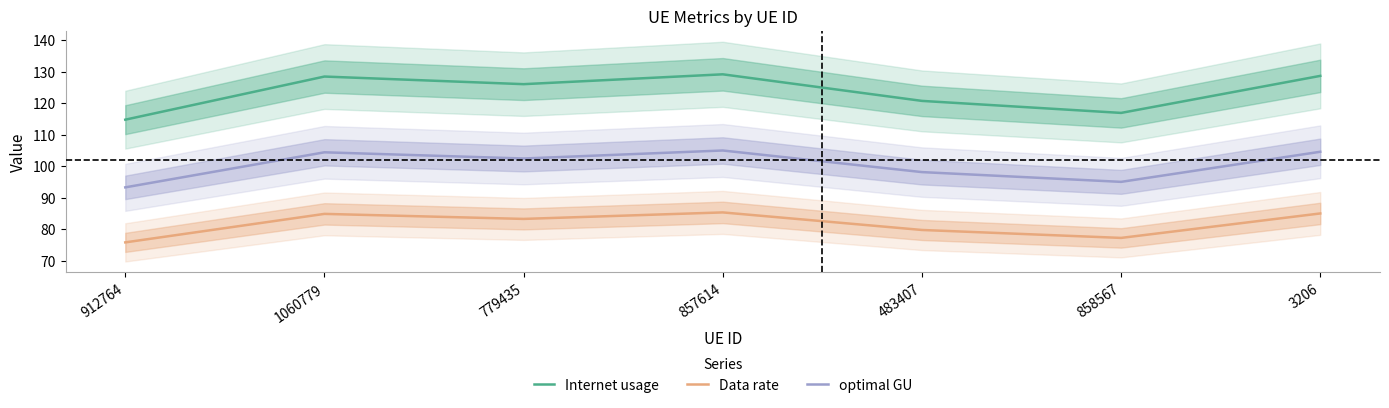

List the labels in order of Internet usage value, largest first.

857614, 3206, 1060779, 779435, 483407, 858567, 912764